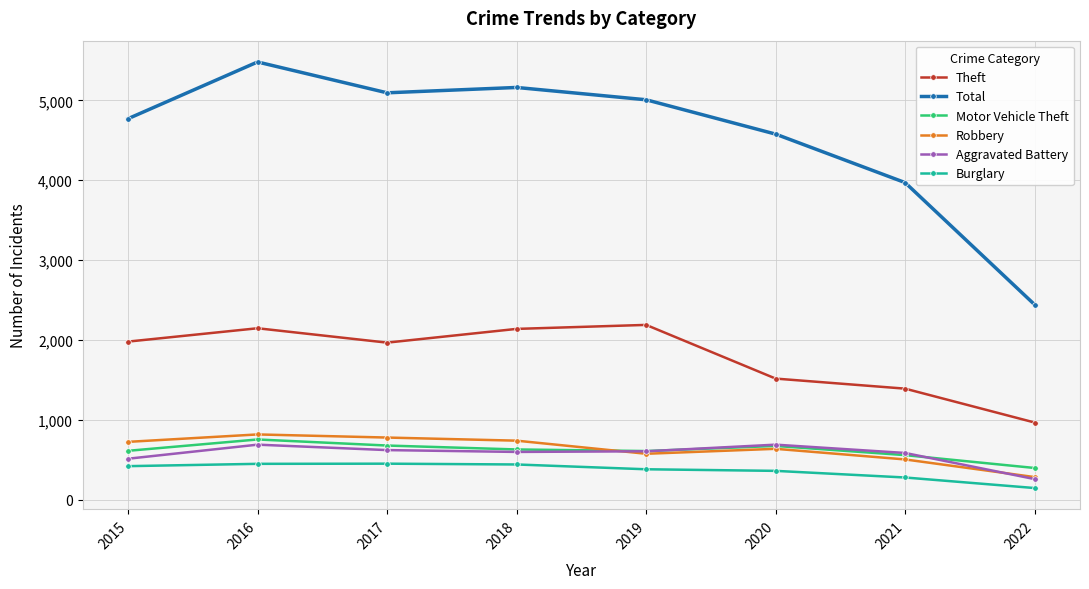

What is the lowest value of the Robbery series?

285